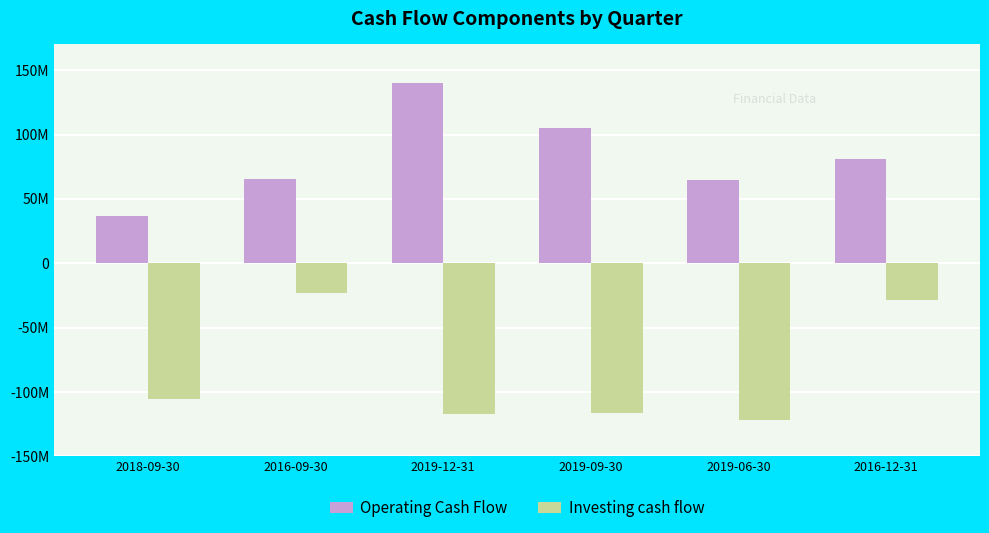

What is the greatest value displayed?

140025000